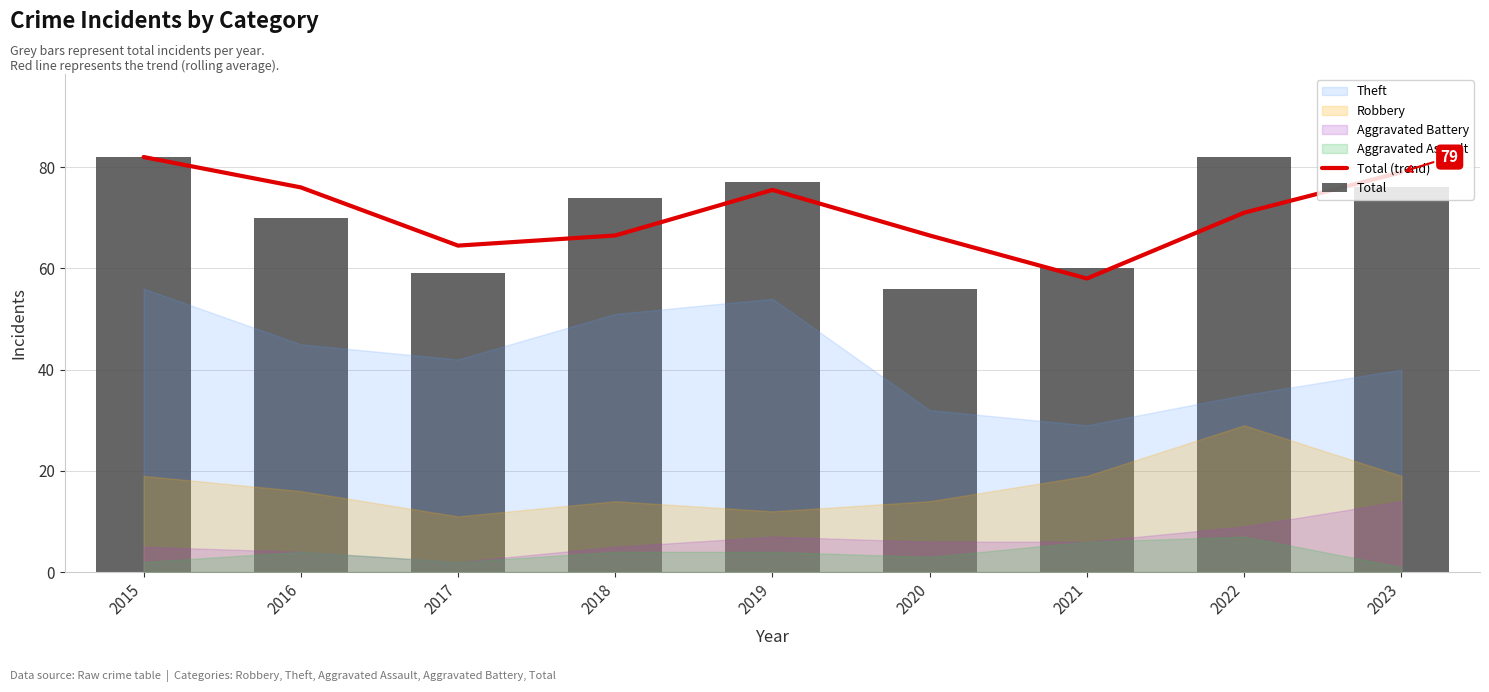

What is the difference between the highest and lowest values at 2020?

10.5